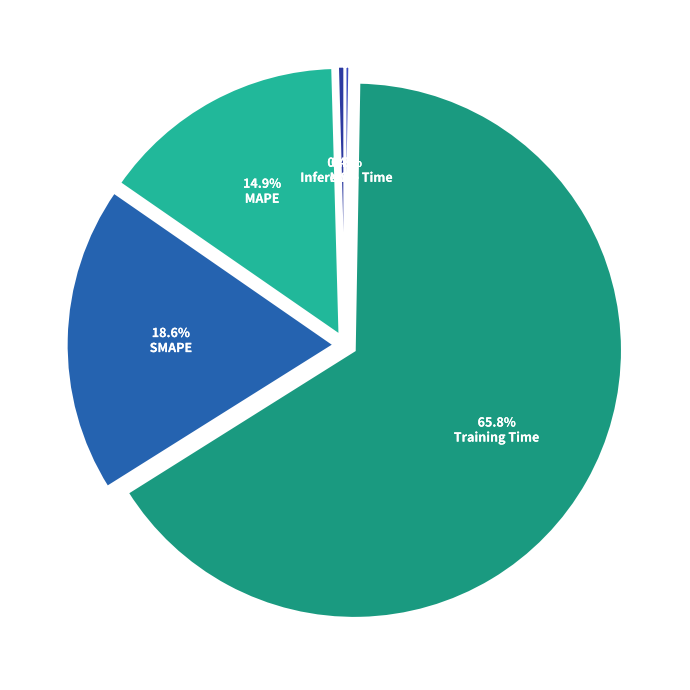

Do MSE and Inference Time together represent more than half of the pie?

No